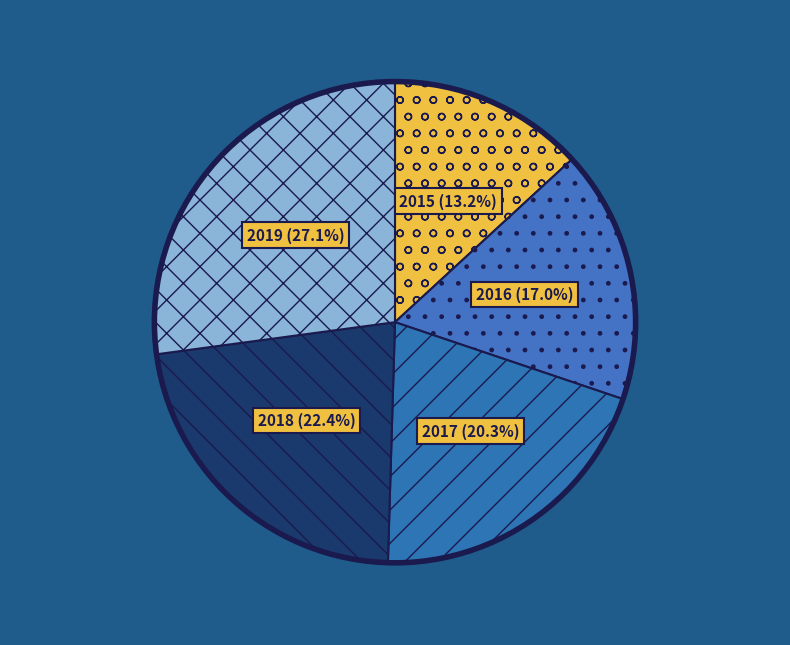

What is the smallest slice in the pie chart?

2015